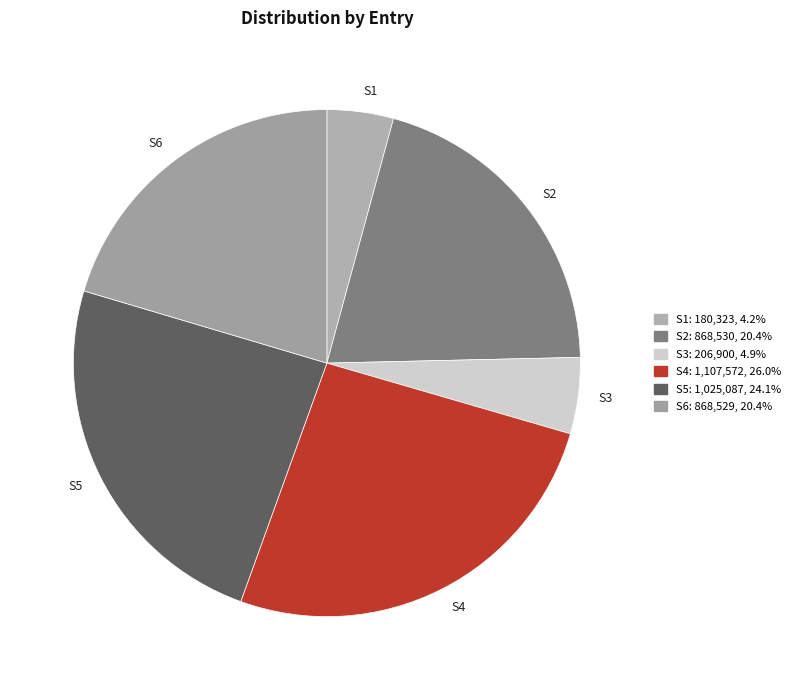

Is the sum of S6 and S3 greater than half?

No